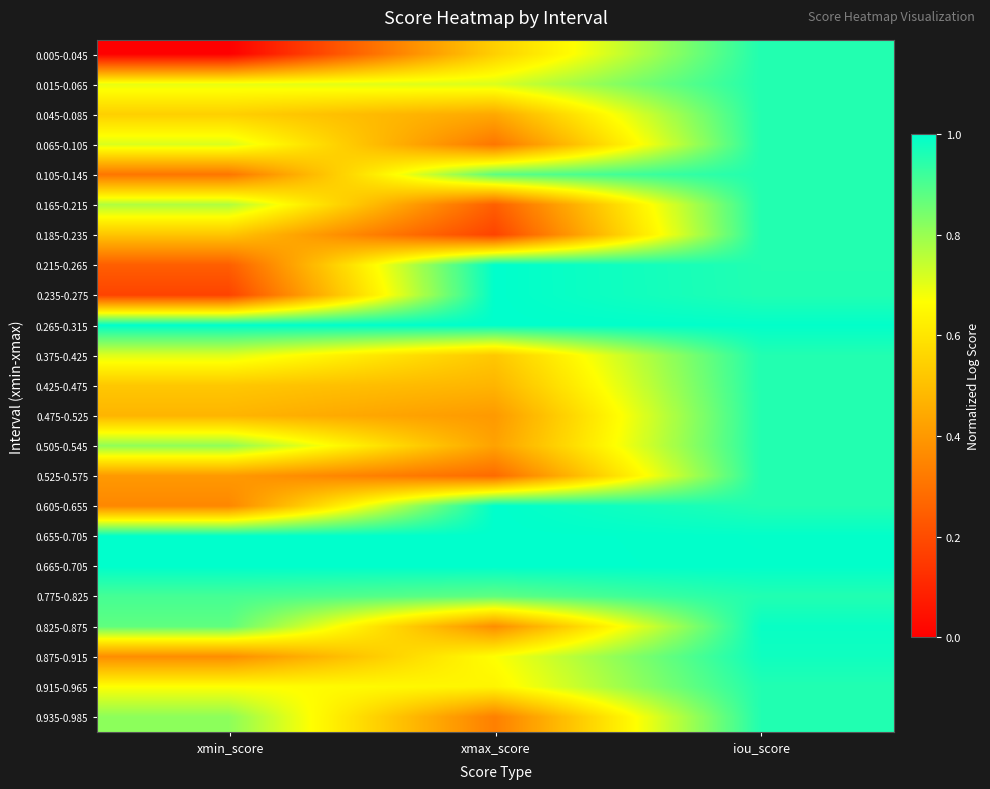

Reading right to left, list all the values displayed in this chart.

0.005-0.045: iou_score=1.0	xmax_score=0.5	xmin_score=0.0
0.015-0.065: iou_score=1.0	xmax_score=0.7	xmin_score=0.7
0.045-0.085: iou_score=1.0	xmax_score=0.4	xmin_score=0.5
0.065-0.105: iou_score=1.0	xmax_score=0.3	xmin_score=0.7
0.105-0.145: iou_score=1.0	xmax_score=0.9	xmin_score=0.3
0.165-0.215: iou_score=1.0	xmax_score=0.2	xmin_score=0.8
0.185-0.235: iou_score=1.0	xmax_score=0.2	xmin_score=0.5
0.215-0.265: iou_score=1.0	xmax_score=1.0	xmin_score=0.2
0.235-0.275: iou_score=1.0	xmax_score=1.0	xmin_score=0.2
0.265-0.315: iou_score=1.0	xmax_score=1.0	xmin_score=1.0
0.375-0.425: iou_score=1.0	xmax_score=0.5	xmin_score=0.7
0.425-0.475: iou_score=1.0	xmax_score=0.5	xmin_score=0.5
0.475-0.525: iou_score=1.0	xmax_score=0.4	xmin_score=0.5
0.505-0.545: iou_score=1.0	xmax_score=0.4	xmin_score=0.8
0.525-0.575: iou_score=1.0	xmax_score=0.3	xmin_score=0.4
0.605-0.655: iou_score=1.0	xmax_score=1.0	xmin_score=0.4
0.655-0.705: iou_score=1.0	xmax_score=1.0	xmin_score=1.0
0.665-0.705: iou_score=1.0	xmax_score=1.0	xmin_score=1.0
0.775-0.825: iou_score=1.0	xmax_score=0.9	xmin_score=0.9
0.825-0.875: iou_score=1.0	xmax_score=0.4	xmin_score=0.9
0.875-0.915: iou_score=1.0	xmax_score=0.7	xmin_score=0.4
0.915-0.965: iou_score=1.0	xmax_score=0.6	xmin_score=0.7
0.935-0.985: iou_score=1.0	xmax_score=0.3	xmin_score=0.8